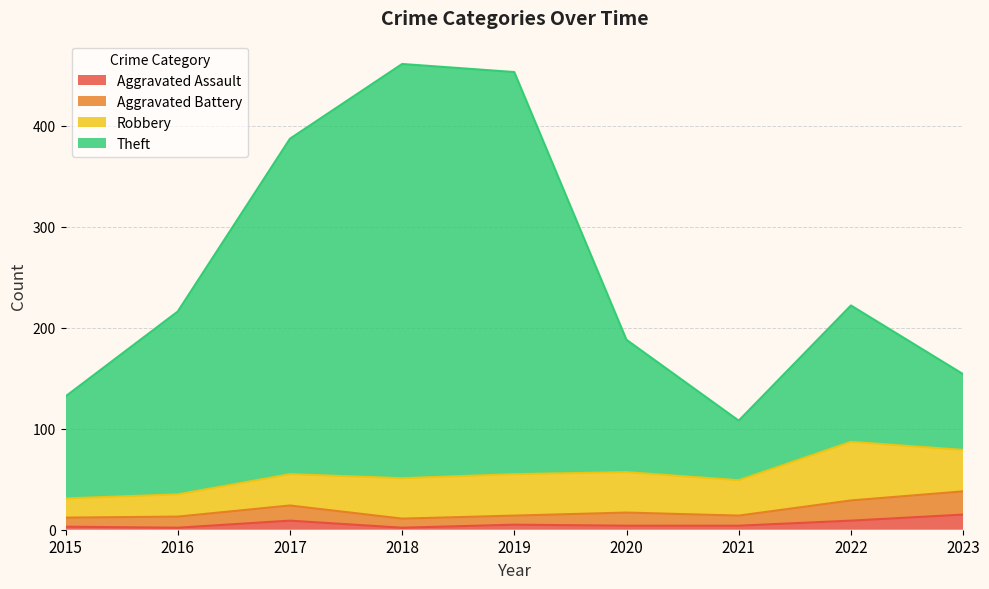

What is the maximum value for Aggravated Assault?

15